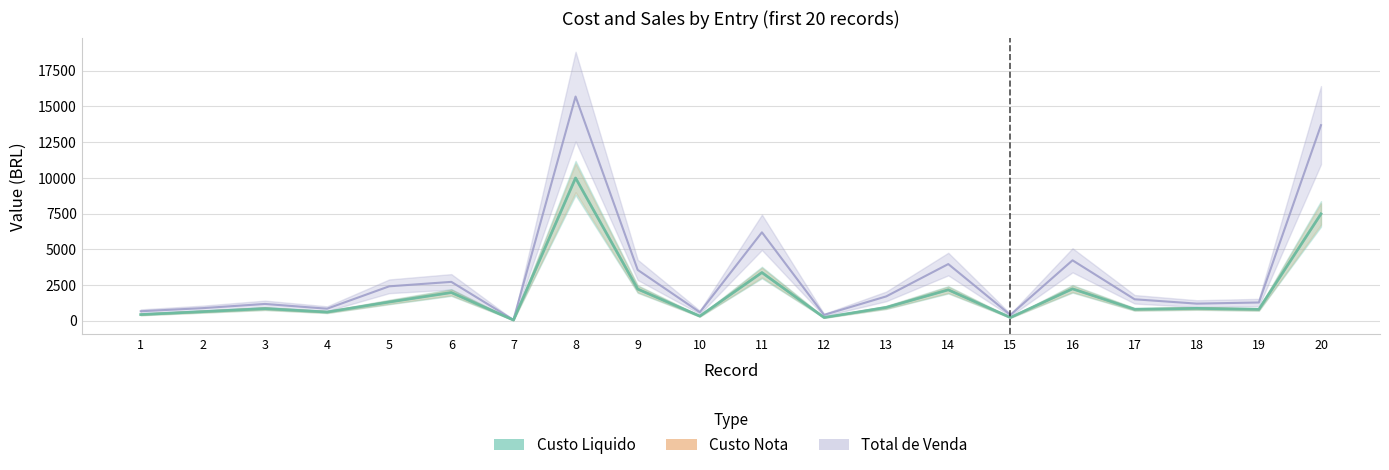

Where is the first local minimum for Total de Venda?

4